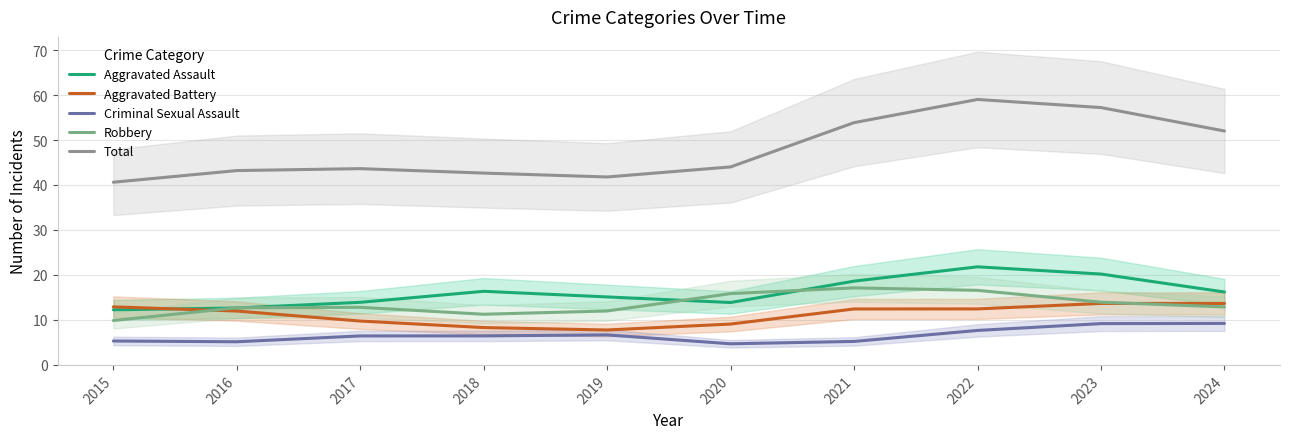

How many distinct data groups are displayed?

5